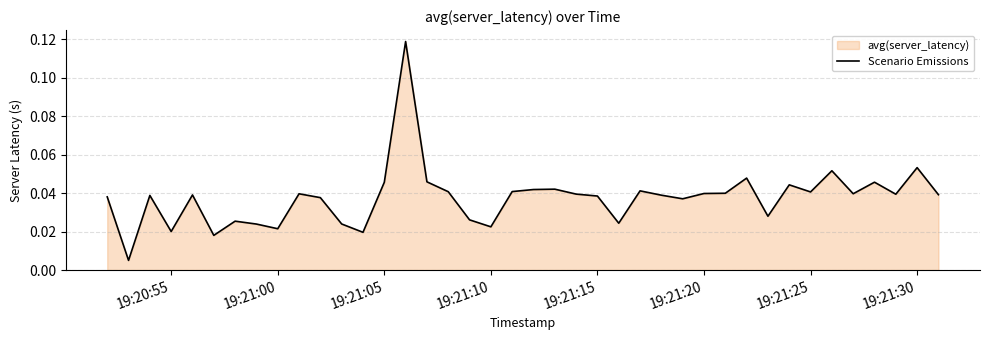

How many interior local peaks (higher than both neighbors) does the data have?

12